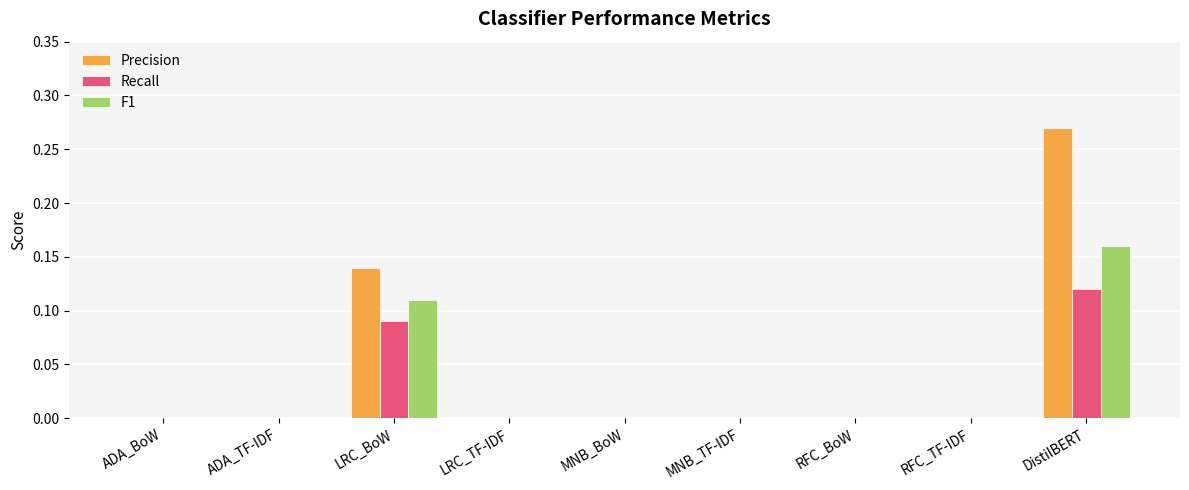

What is the sum of all Precision values?

0.4